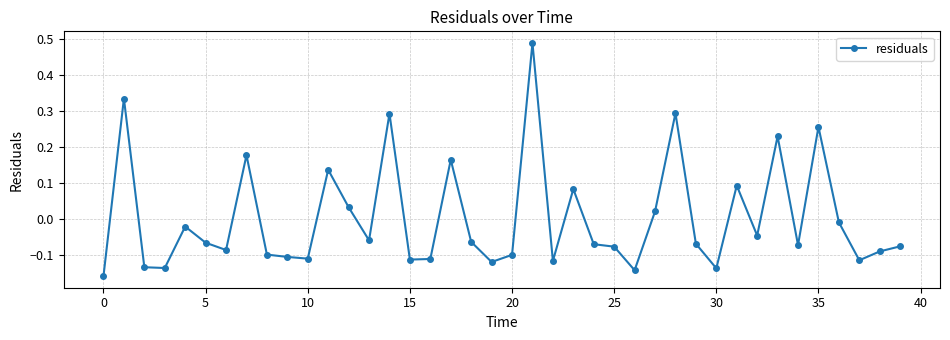

What is the difference between the maximum and minimum values?

0.6